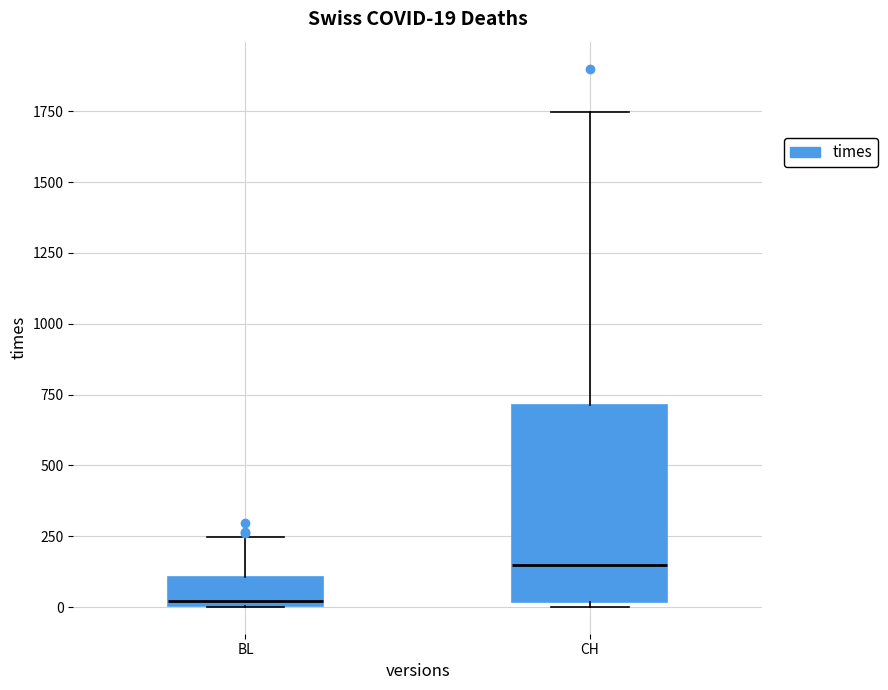

Which box has the highest median line?

CH